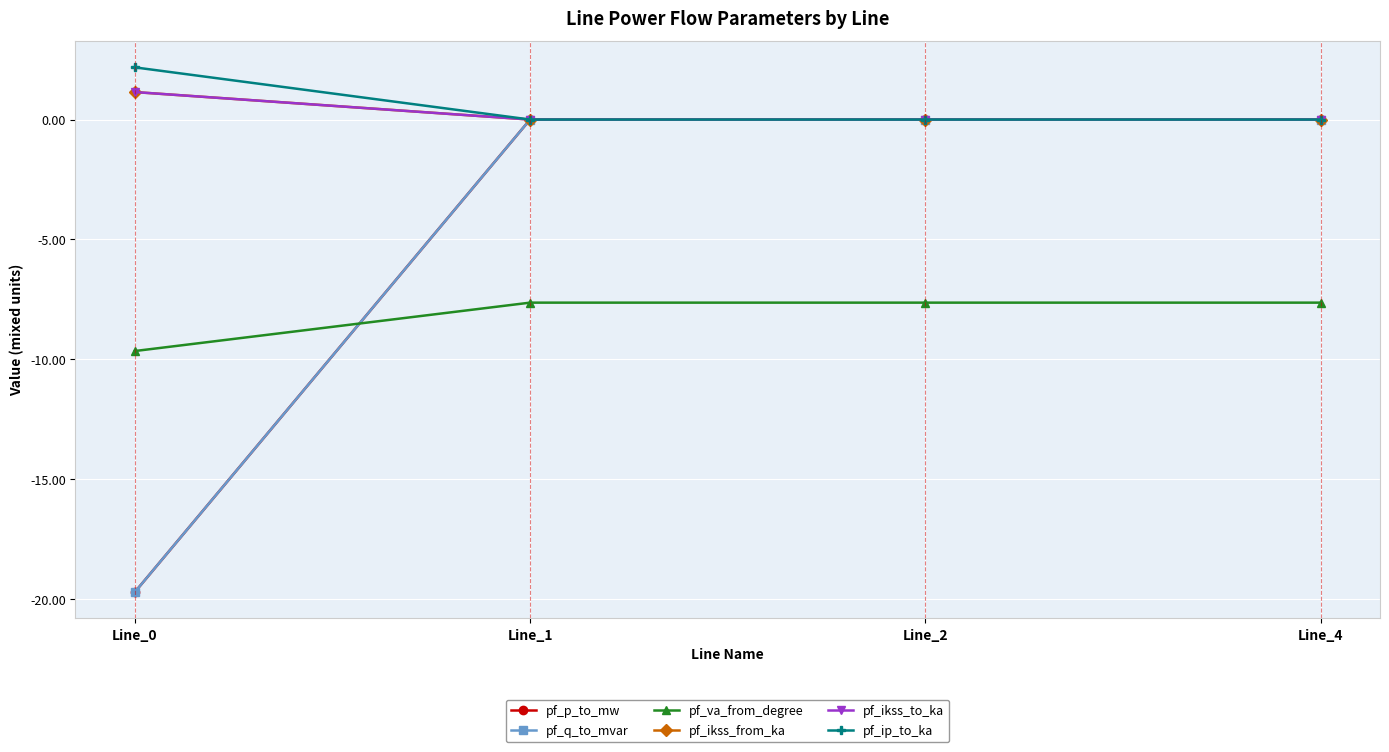

Which series has the widest spread of values?

pf_q_to_mvar